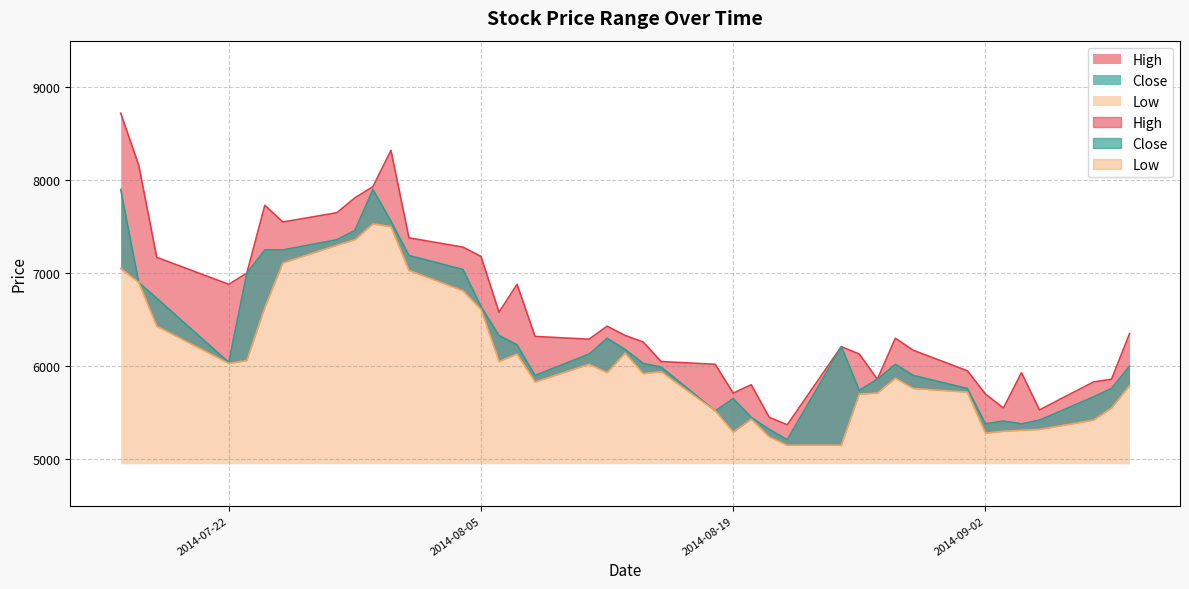

Reading left to right, extract all data points from this chart.

High: 2014-07-16=8720	2014-07-17=8160	2014-07-18=7170	2014-07-22=6880	2014-07-23=7000	2014-07-24=7730	2014-07-25=7550	2014-07-28=7650	2014-07-29=7810	2014-07-30=7930	2014-07-31=8320	2014-08-01=7380	2014-08-04=7280	2014-08-05=7180	2014-08-06=6580	2014-08-07=6880	2014-08-08=6320	2014-08-11=6290	2014-08-12=6430	2014-08-13=6330	2014-08-14=6260	2014-08-15=6050	2014-08-18=6020	2014-08-19=5710	2014-08-20=5800	2014-08-21=5450	2014-08-22=5370	2014-08-25=6210	2014-08-26=6130	2014-08-27=5860	2014-08-28=6300	2014-08-29=6170	2014-09-01=5950	2014-09-02=5700	2014-09-03=5550	2014-09-04=5930	2014-09-05=5530	2014-09-08=5830	2014-09-09=5860	2014-09-10=6350
Close: 2014-07-16=7900	2014-07-17=6900	2014-07-18=6730	2014-07-22=6040	2014-07-23=7000	2014-07-24=7250	2014-07-25=7250	2014-07-28=7360	2014-07-29=7460	2014-07-30=7900	2014-07-31=7560	2014-08-01=7190	2014-08-04=7040	2014-08-05=6640	2014-08-06=6330	2014-08-07=6230	2014-08-08=5900	2014-08-11=6130	2014-08-12=6300	2014-08-13=6180	2014-08-14=6030	2014-08-15=5990	2014-08-18=5520	2014-08-19=5650	2014-08-20=5450	2014-08-21=5320	2014-08-22=5210	2014-08-25=6210	2014-08-26=5740	2014-08-27=5860	2014-08-28=6020	2014-08-29=5900	2014-09-01=5760	2014-09-02=5380	2014-09-03=5410	2014-09-04=5380	2014-09-05=5420	2014-09-08=5670	2014-09-09=5760	2014-09-10=6000
Low: 2014-07-16=7050	2014-07-17=6900	2014-07-18=6430	2014-07-22=6030	2014-07-23=6060	2014-07-24=6630	2014-07-25=7110	2014-07-28=7300	2014-07-29=7360	2014-07-30=7530	2014-07-31=7500	2014-08-01=7030	2014-08-04=6810	2014-08-05=6610	2014-08-06=6050	2014-08-07=6130	2014-08-08=5830	2014-08-11=6020	2014-08-12=5930	2014-08-13=6140	2014-08-14=5920	2014-08-15=5940	2014-08-18=5520	2014-08-19=5290	2014-08-20=5430	2014-08-21=5240	2014-08-22=5150	2014-08-25=5150	2014-08-26=5700	2014-08-27=5710	2014-08-28=5870	2014-08-29=5760	2014-09-01=5720	2014-09-02=5280	2014-09-03=5300	2014-09-04=5310	2014-09-05=5320	2014-09-08=5420	2014-09-09=5550	2014-09-10=5790